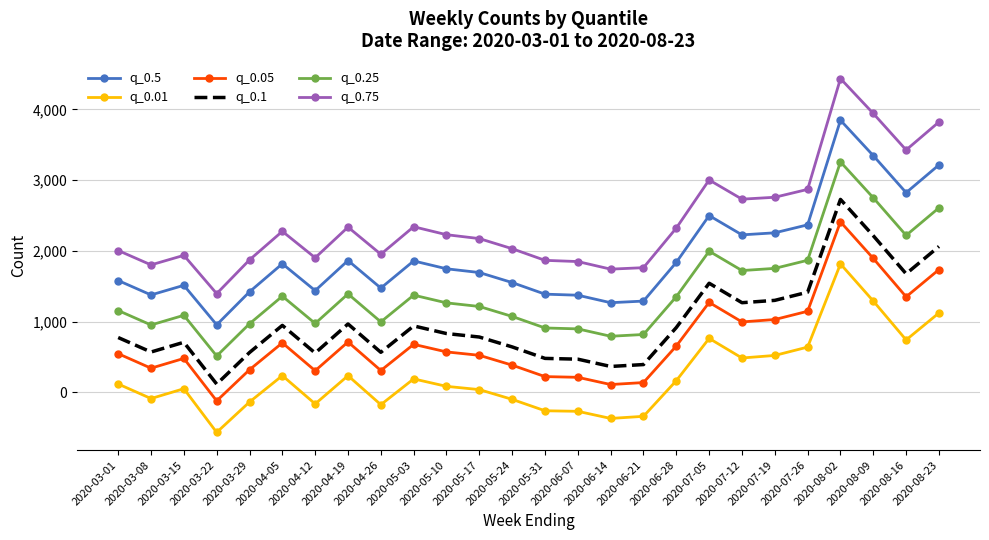

How many categories are shown in the chart?

26